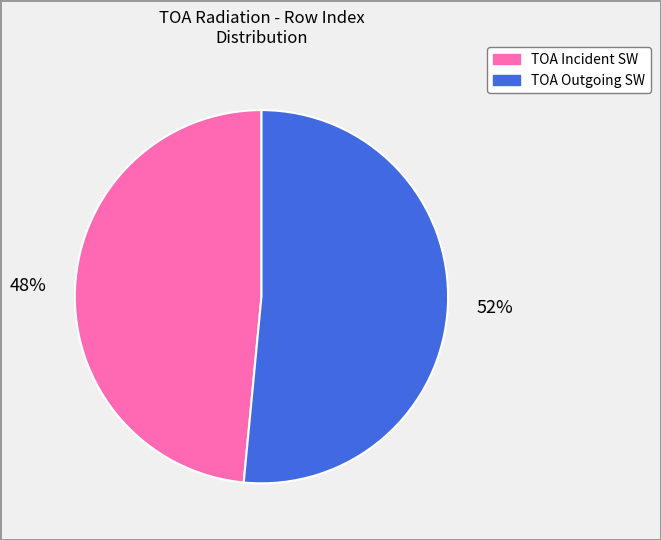

Does any single category account for the majority?

Yes